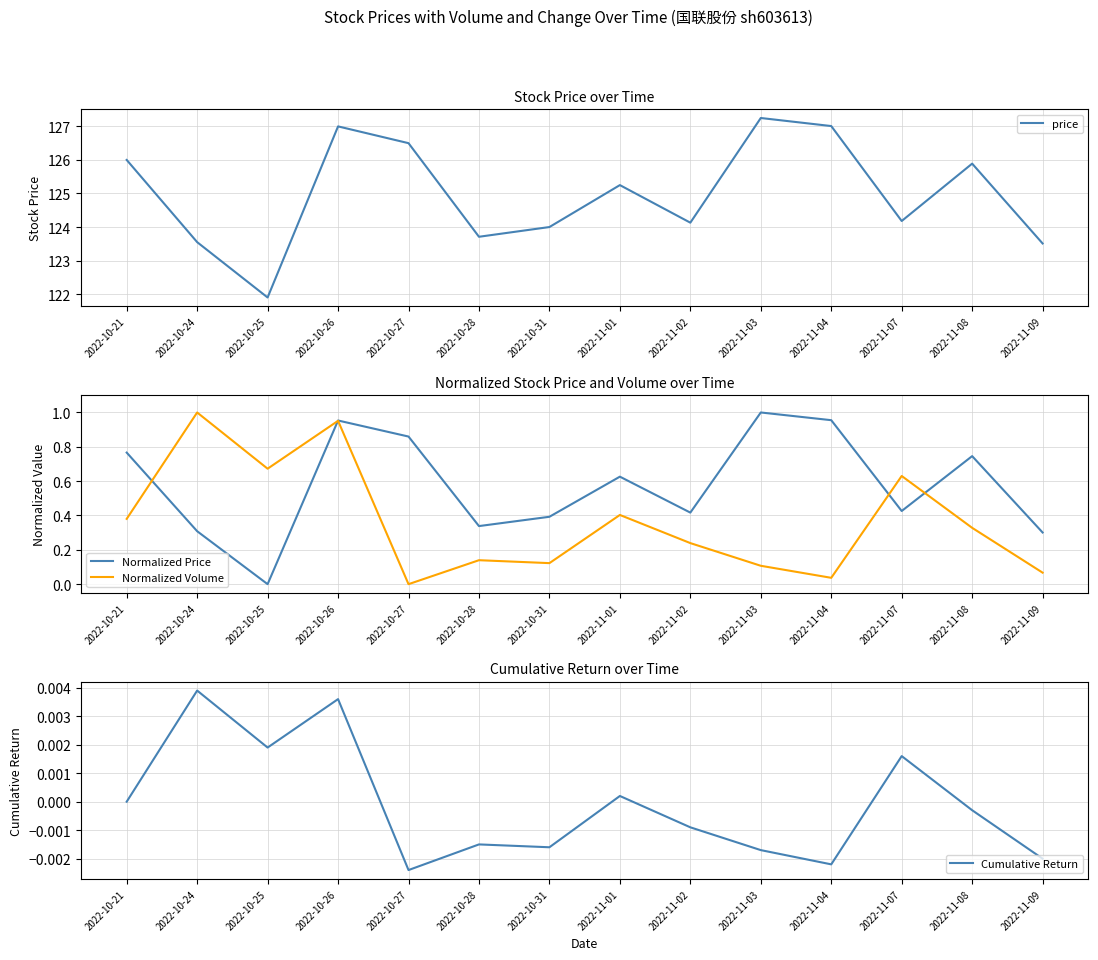

At which category does Normalized Volume reach its first local peak?

2022-10-24